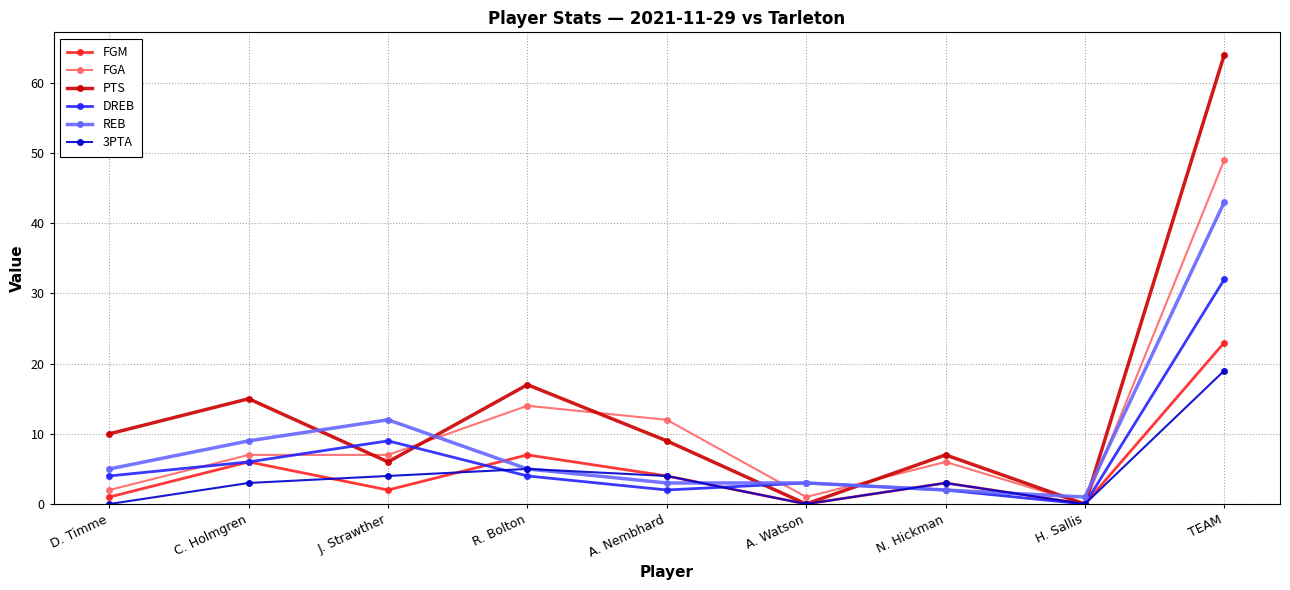

What is the difference between the maximum and second lowest values in the REB series?

41